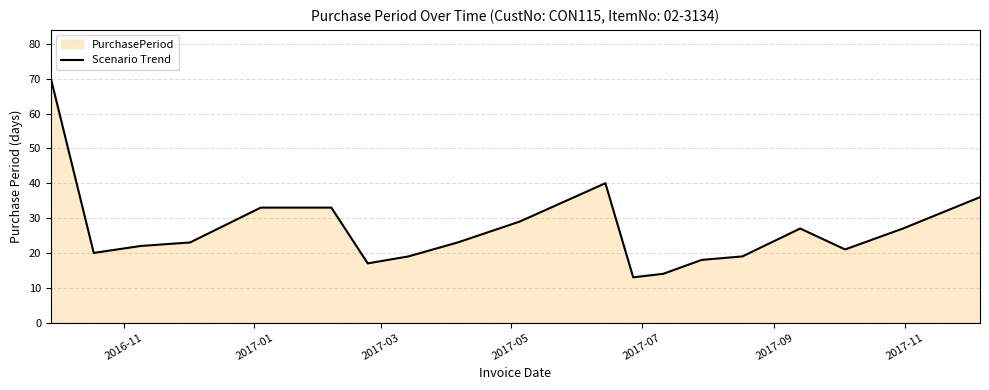

How many lines are shown in the chart?

1